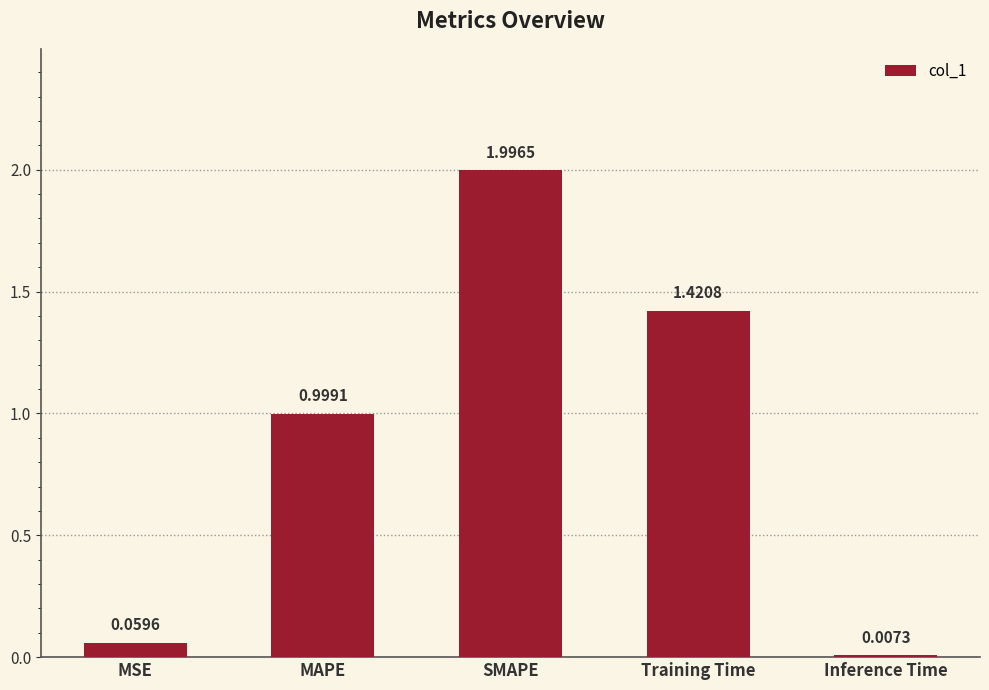

What is the ratio of the value at Training Time to the value at SMAPE?

0.7